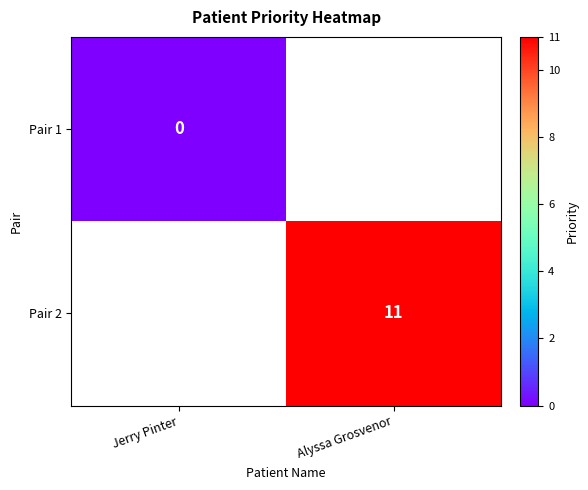

The value of Pair 2 at Alyssa Grosvenor is 11. True or false?

True